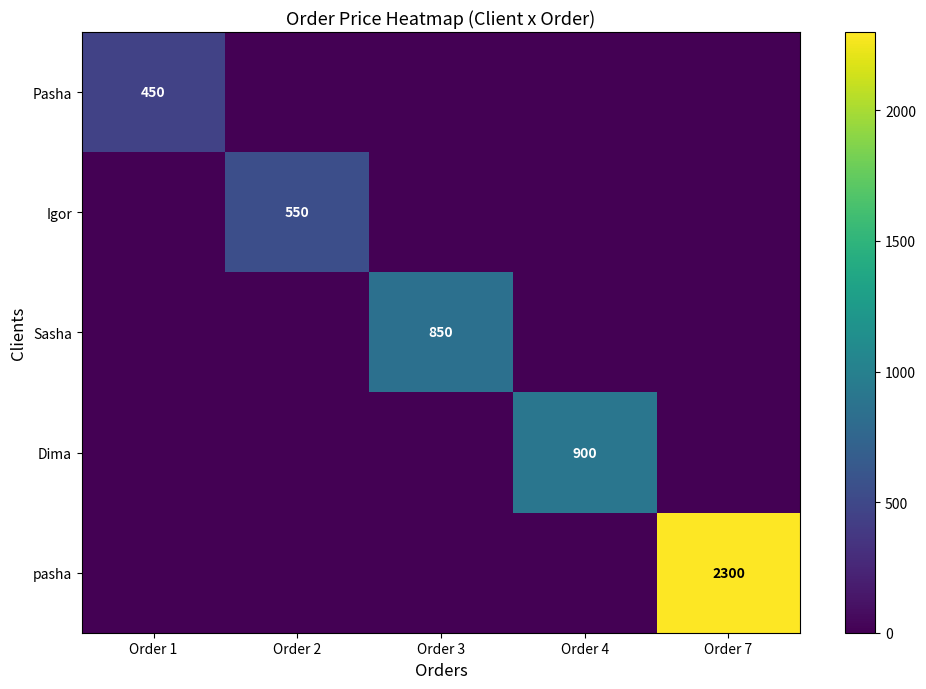

Is it true that Sasha equals 495 at Order 3?

False